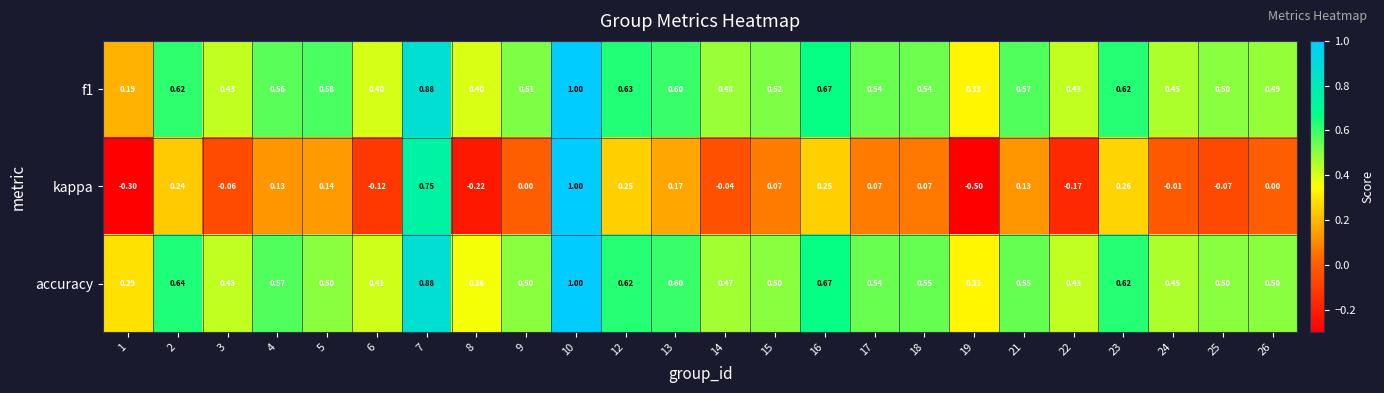

Which series changed the most between 19 and 22?

kappa